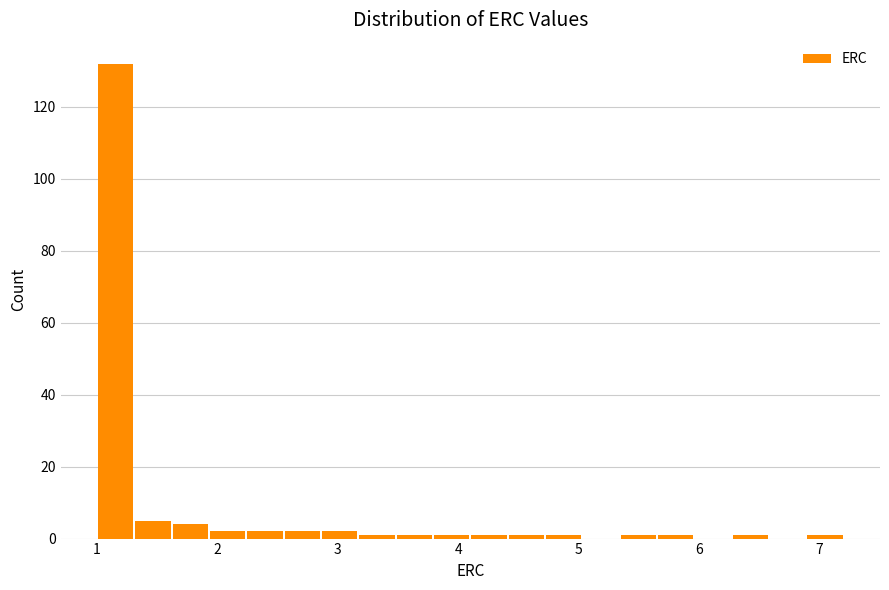

Read against the x-axis, roughly where is the centre of the tallest bar?

1.2